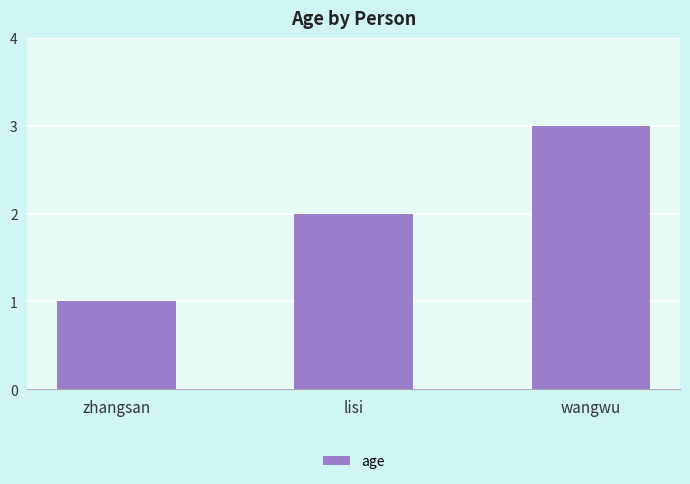

The chart shows a value of 5 at wangwu. True or false?

False